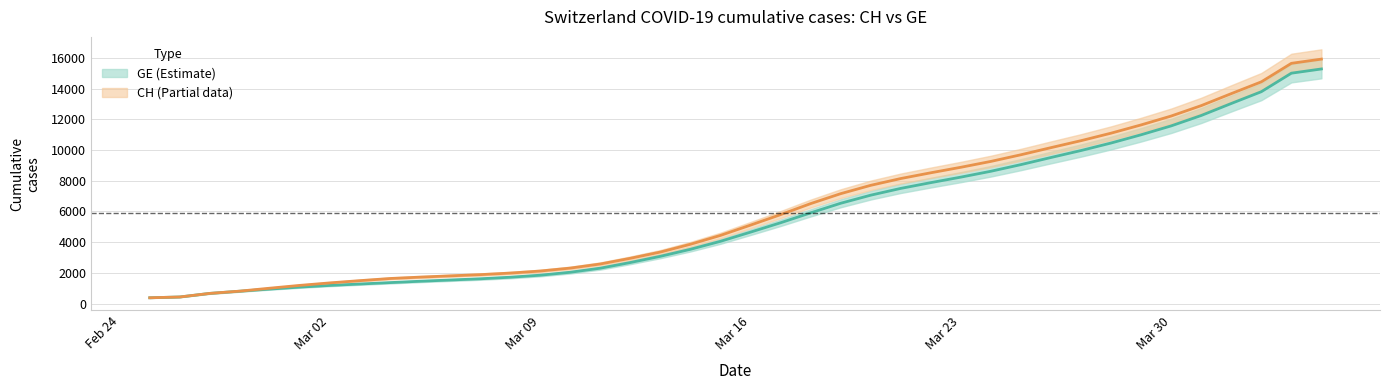

List the series in order of their peak value, highest first.

CH, GE